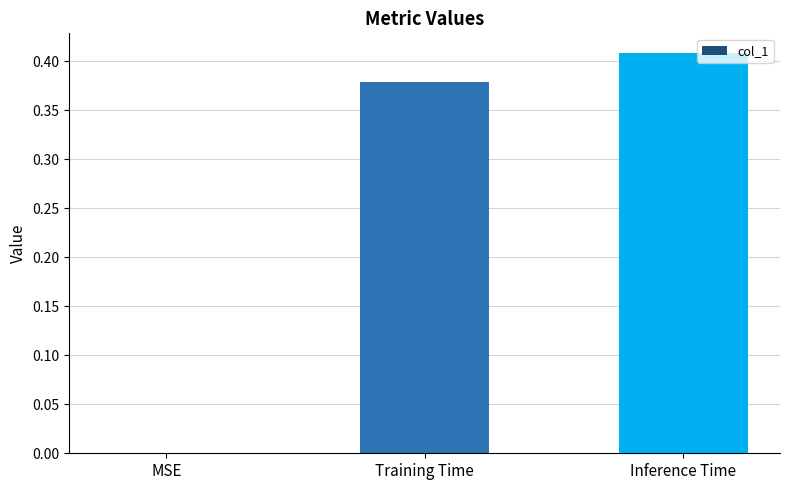

How many categories are shown in the chart?

3